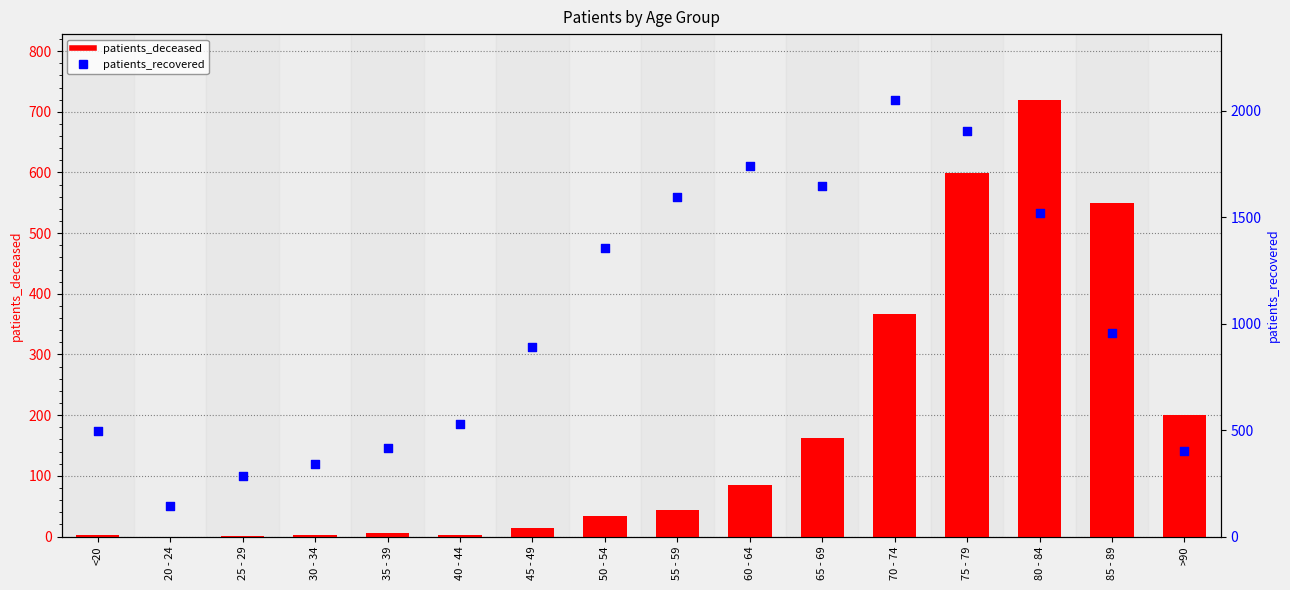

What is the total value across all series at 50 - 54?

1390